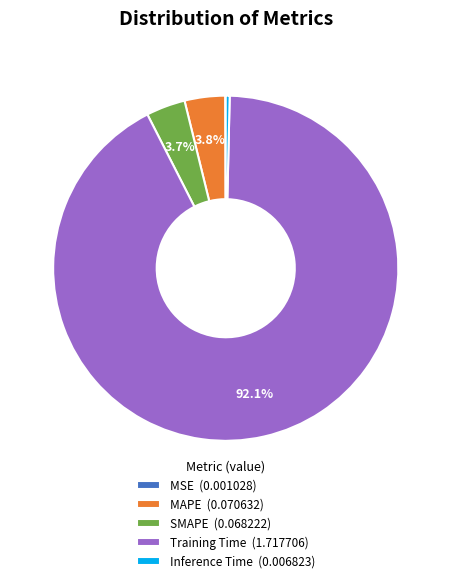

Does any single category account for the majority?

Yes